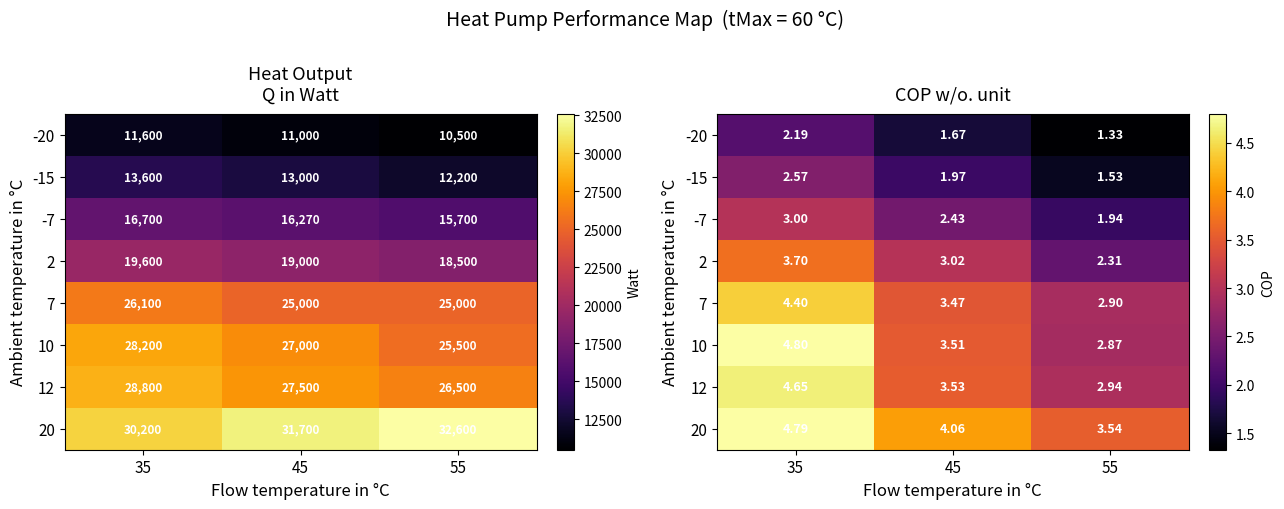

What is the difference between the maximum and minimum values in the -20 series?

0.9